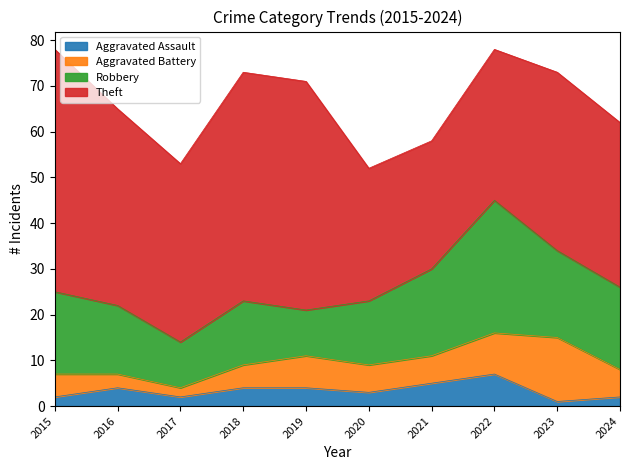

List the labels in order of Aggravated Assault value, largest first.

2022, 2021, 2016, 2018, 2019, 2020, 2015, 2017, 2024, 2023